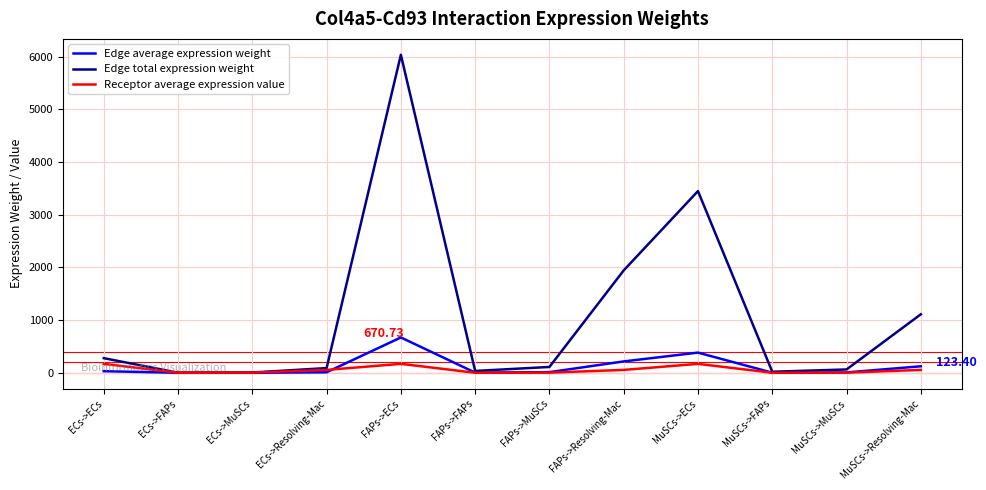

Which series has the largest total across all categories?

Edge total expression weight